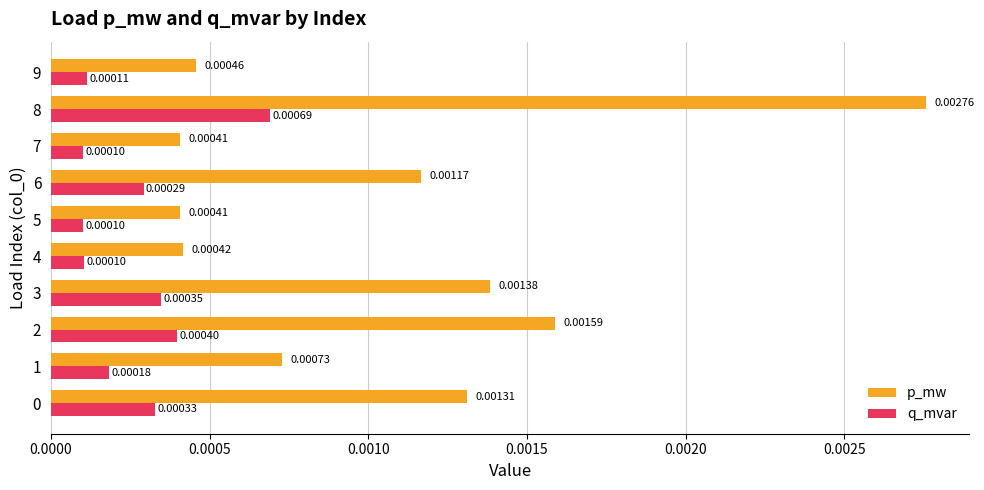

At which category is the sum across all series the highest?

8